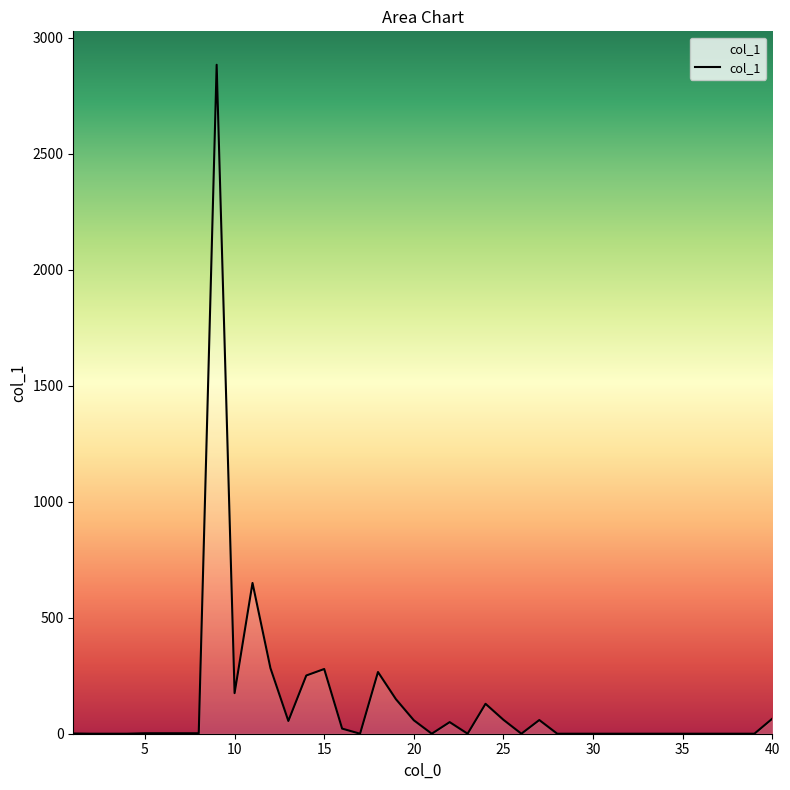

What is the difference between the maximum and minimum values?

2884